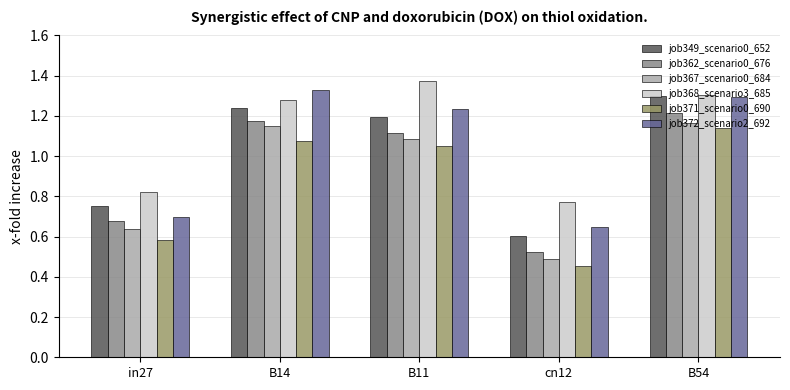

What is the difference between the highest and lowest values at B11?

0.3